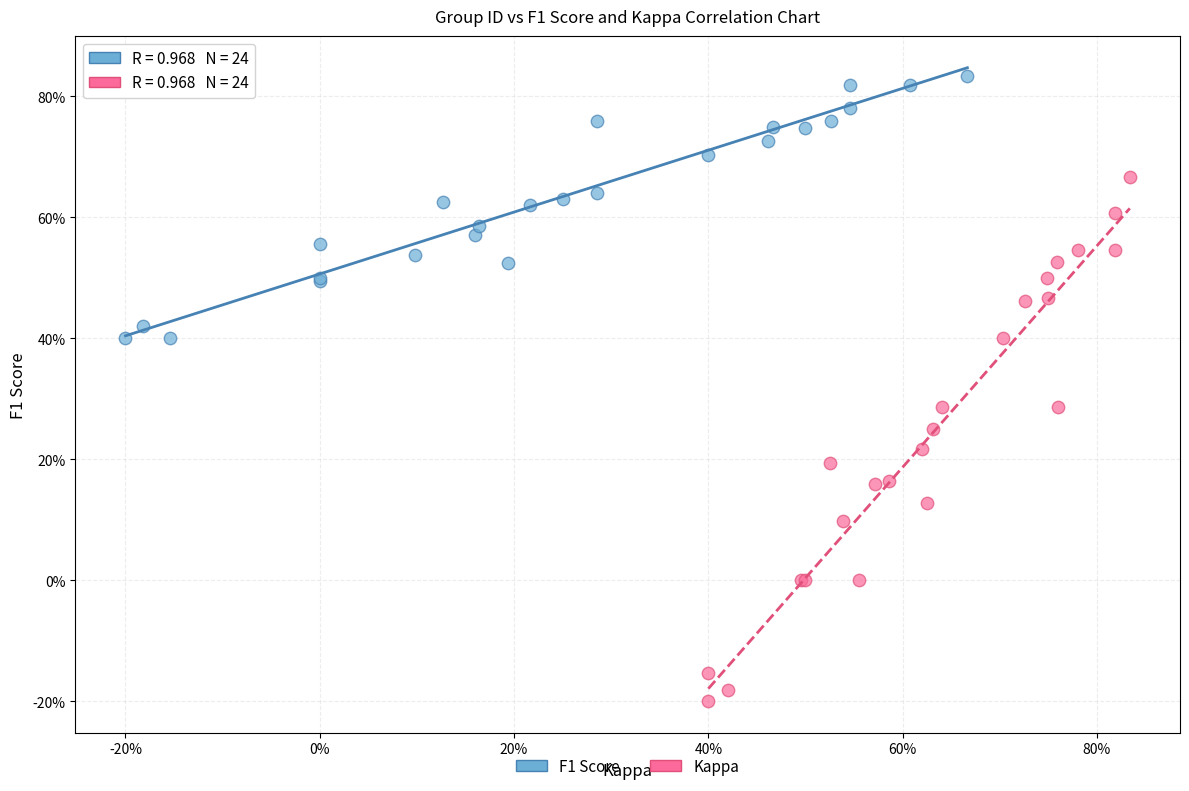

What are all the series names shown in the legend?

F1 Score, Kappa